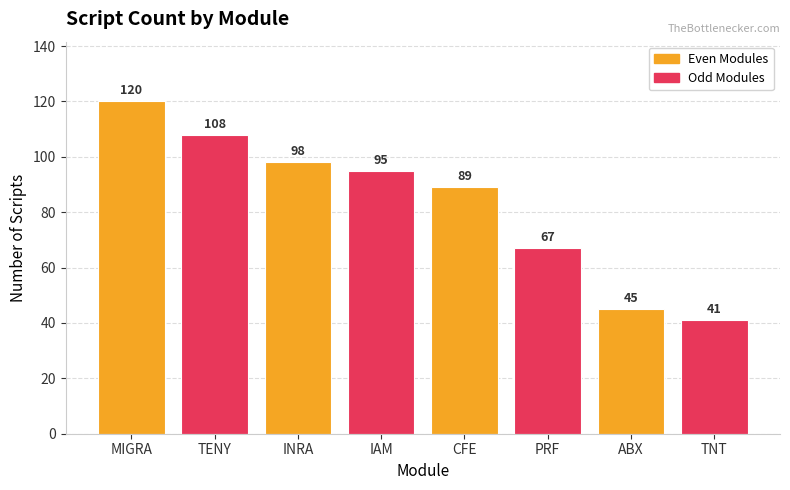

Which category has the lowest value across all series?

TNT